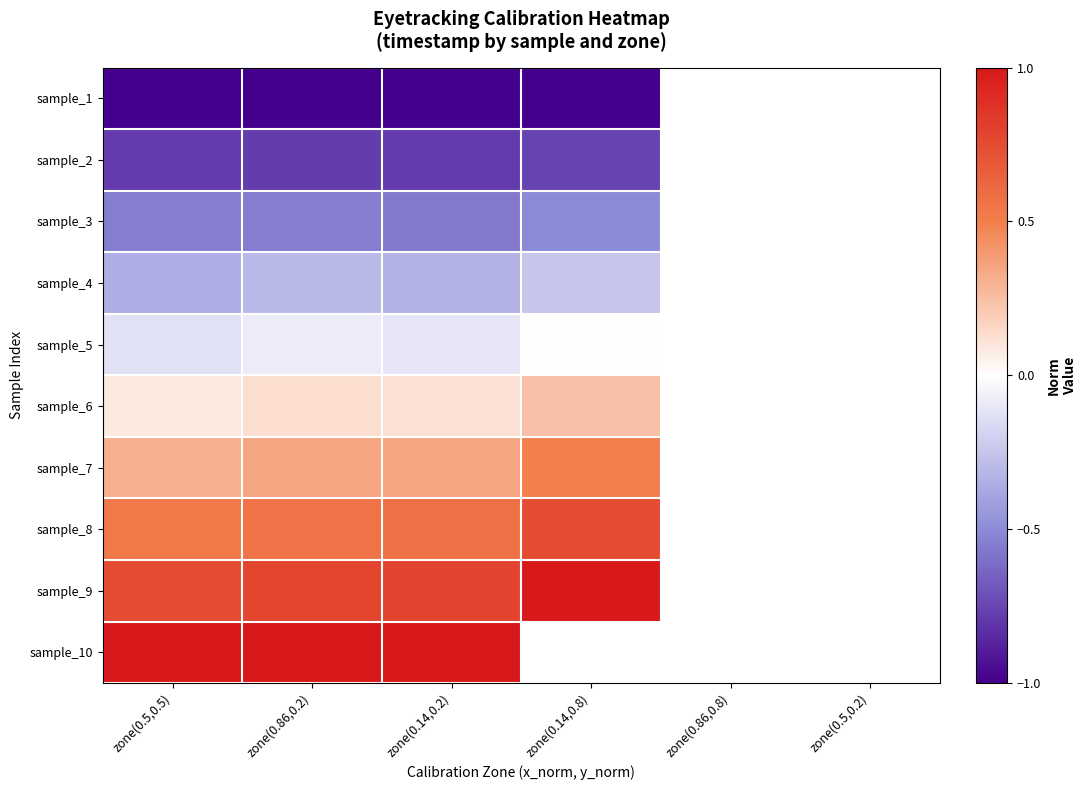

What is the spread (max minus min) of values at zone(0.5,0.5)?

2.0